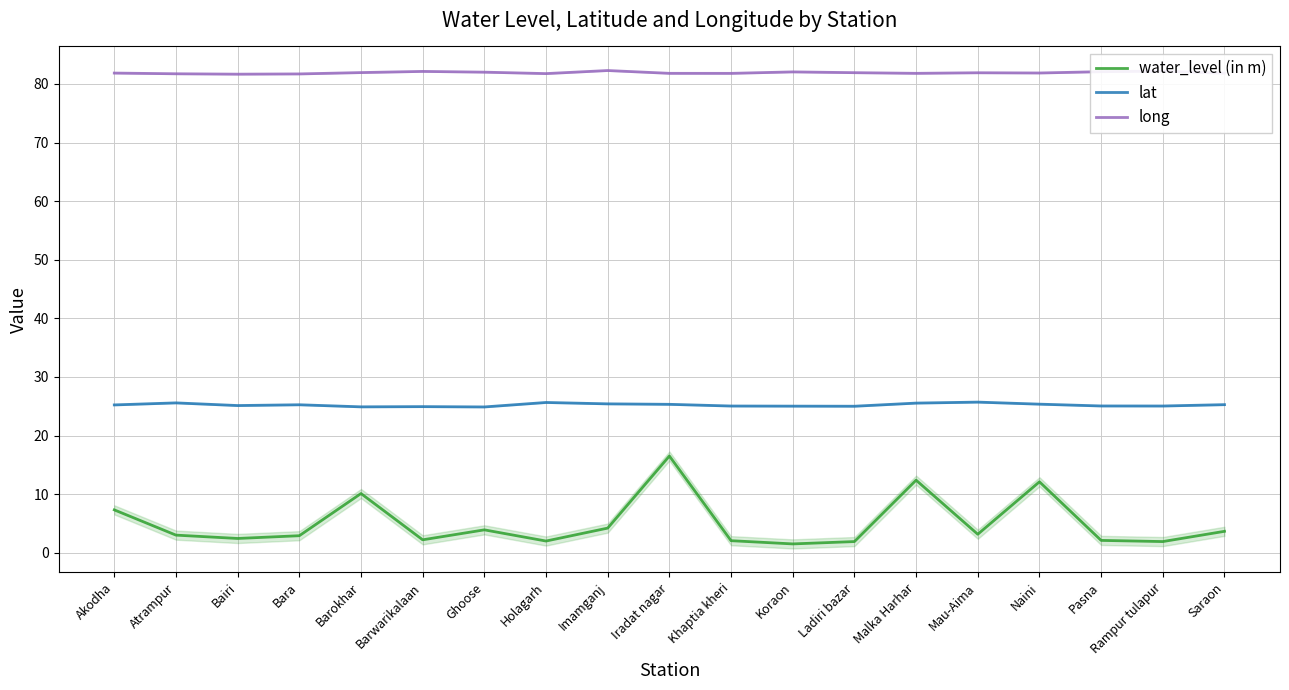

What is the difference between the second highest and minimum values in the water_level (in m) series?

10.9